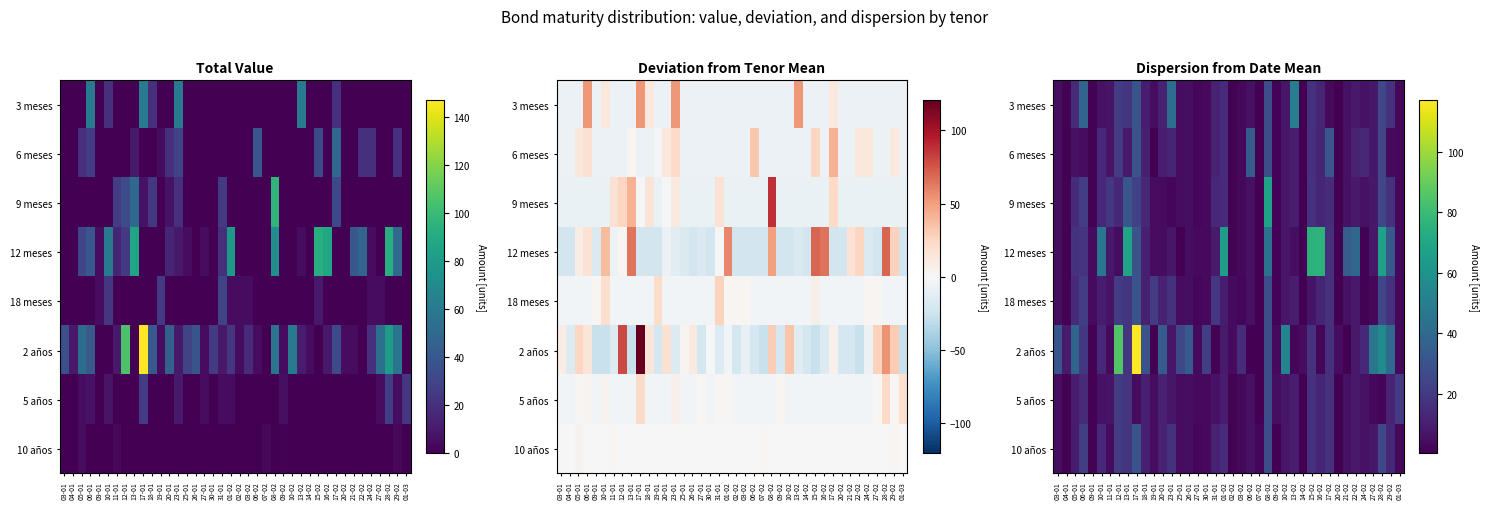

Rank the series by their maximum value, from highest to lowest.

2 años, 12 meses, 9 meses, 3 meses, 6 meses, 18 meses, 10 años, 5 años